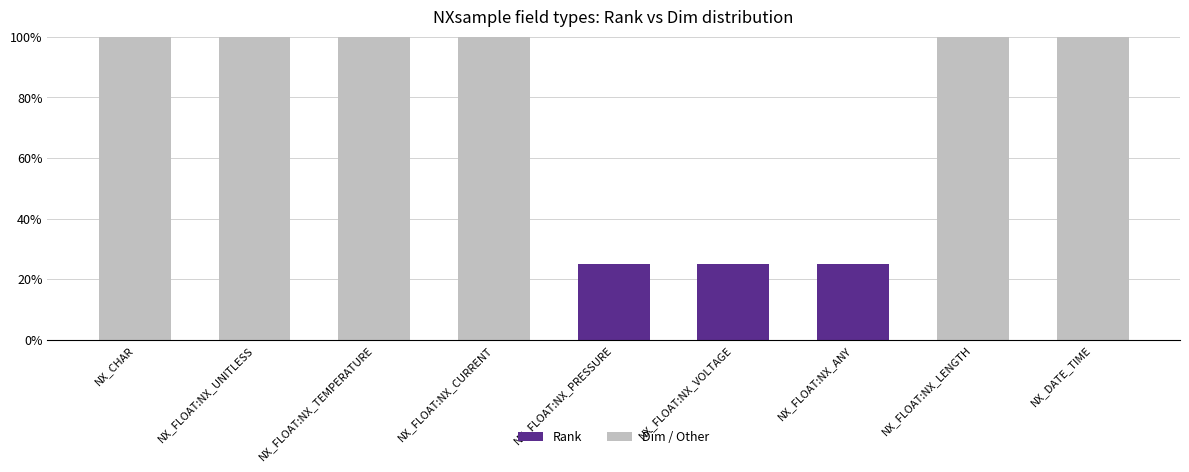

What are all the series names shown in the legend?

Rank, Dim / Other